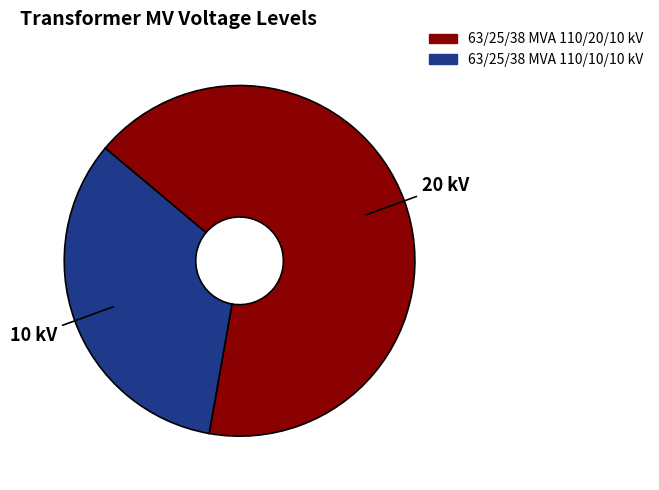

Rank the categories by value from highest to lowest.

63/25/38 MVA 110/20/10 kV, 63/25/38 MVA 110/10/10 kV